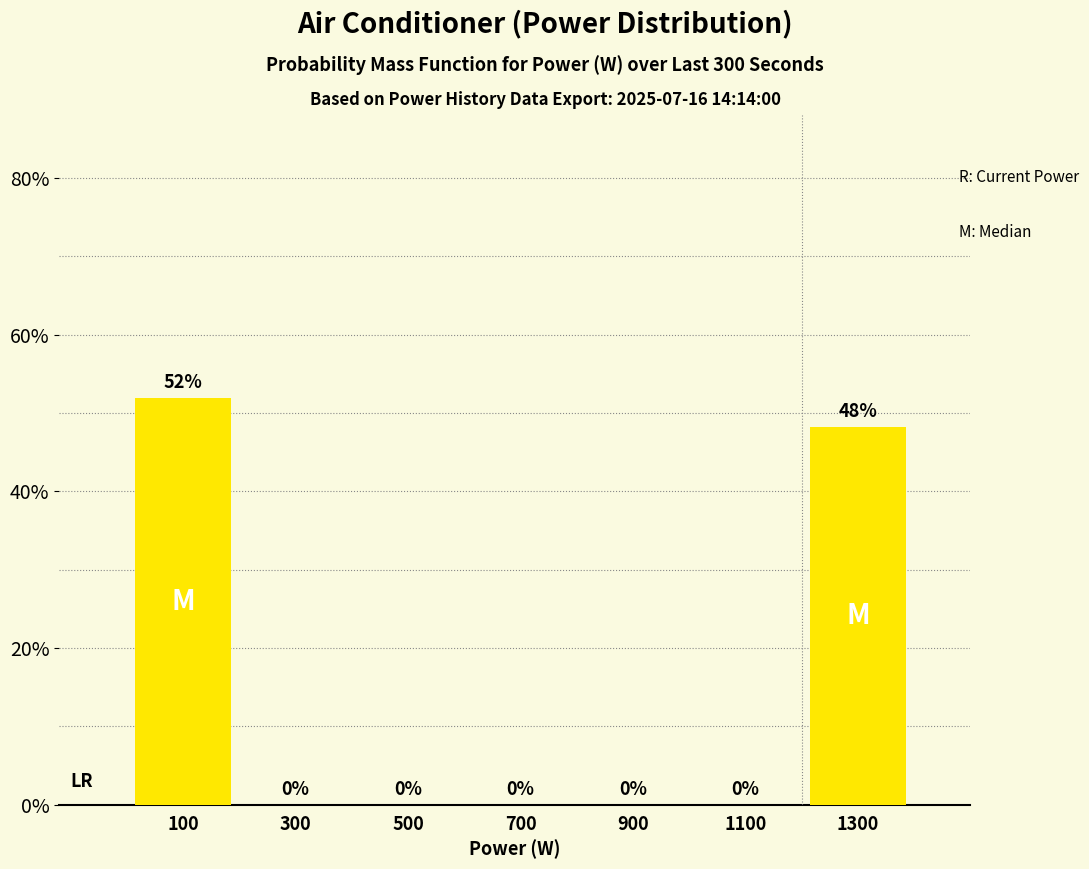

What is the sum of all values?

100.0